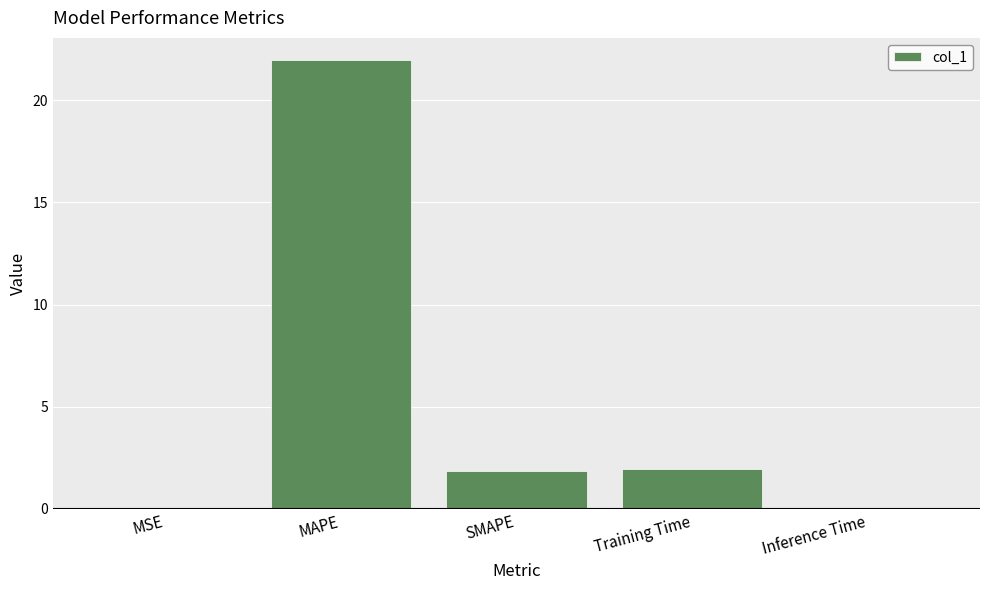

Which has a higher value, Inference Time or MAPE?

MAPE